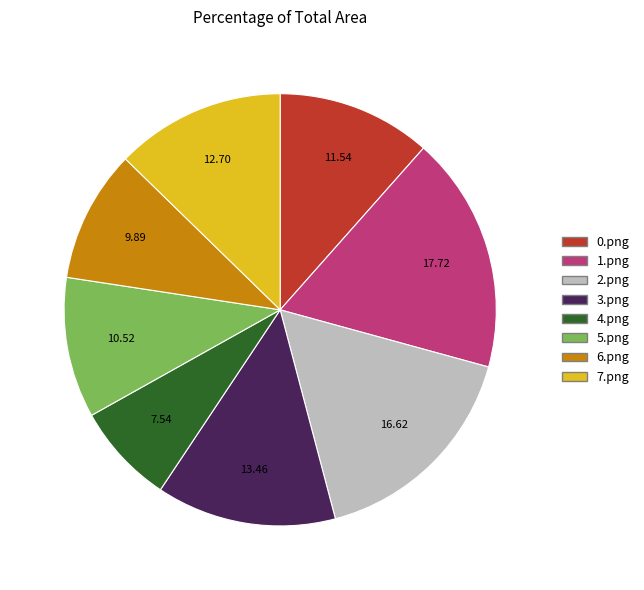

Between 3.png and 6.png, which is larger?

3.png